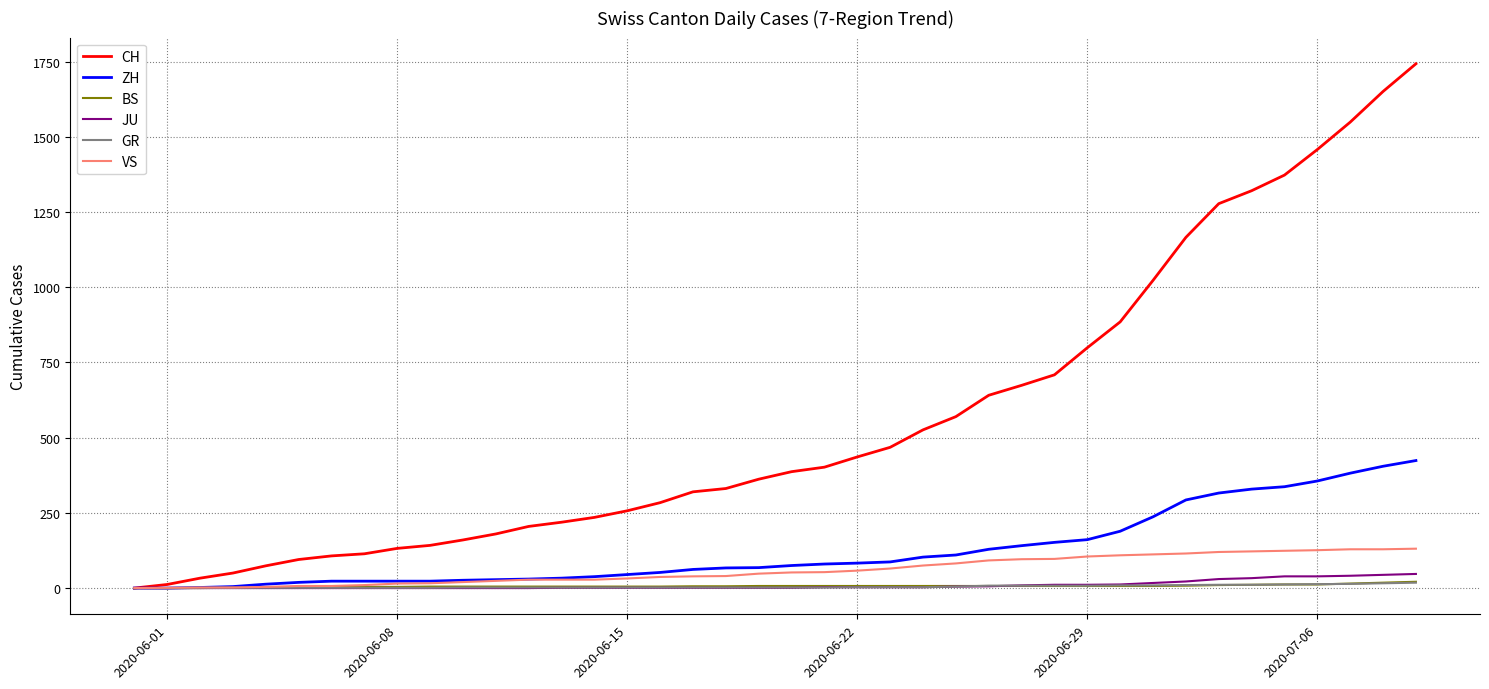

What is the greatest value displayed?

1743